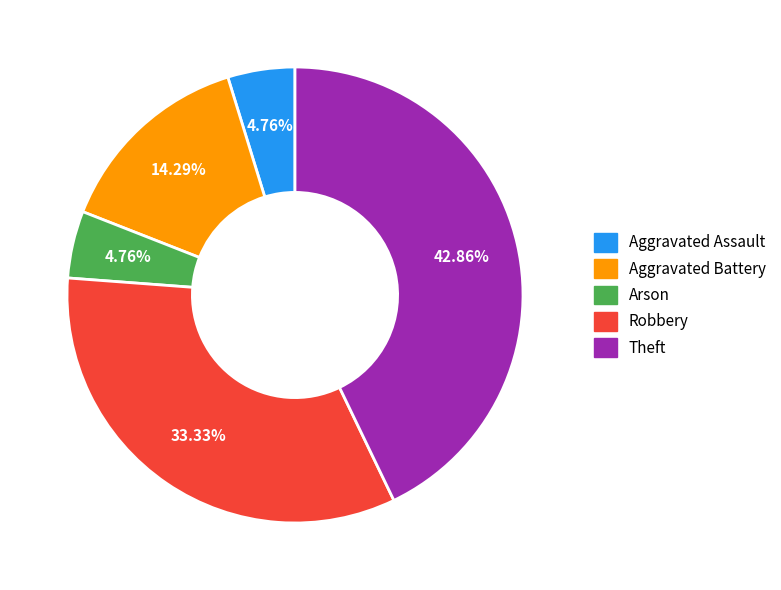

Combined, what portion of the pie is Robbery and Theft?

76.2%